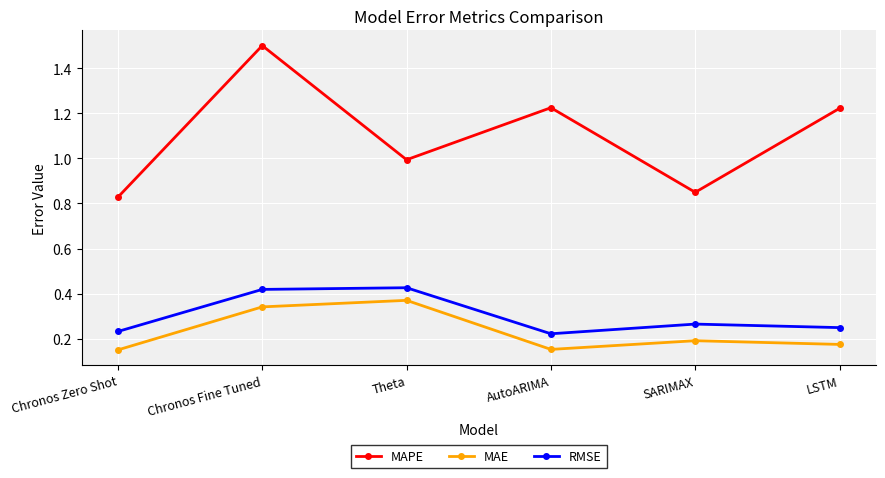

At which category does MAPE reach its first local valley?

Theta